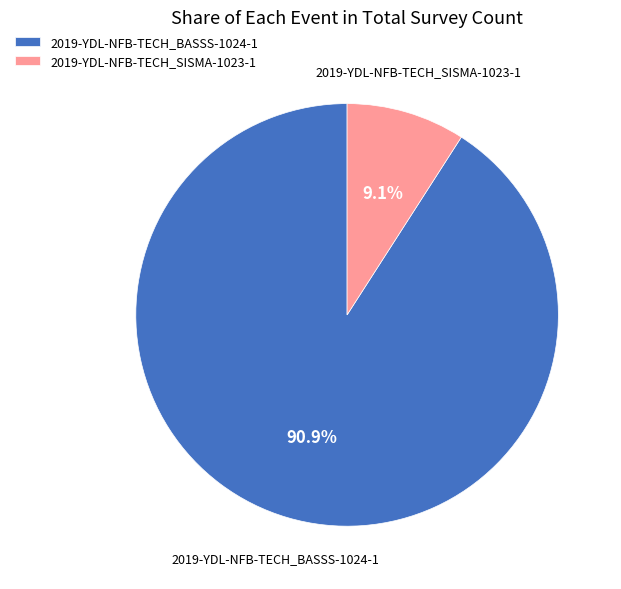

Count the number of slices in the pie.

2